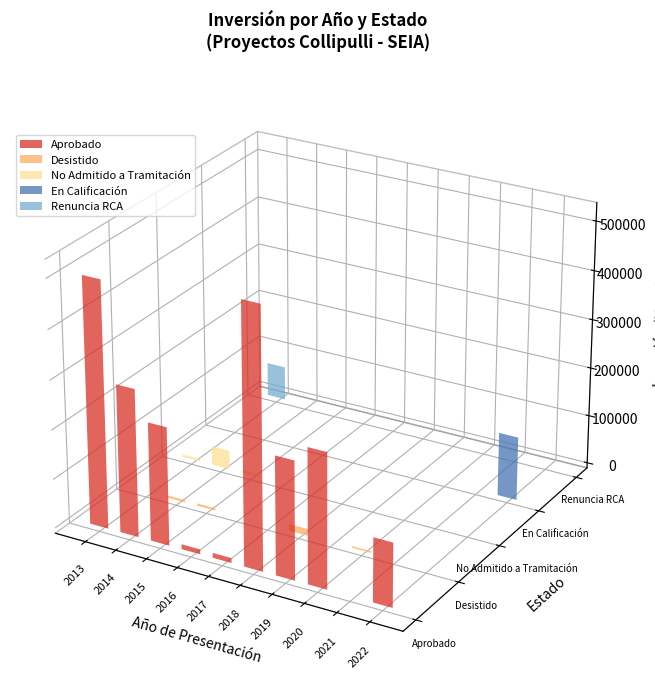

Is it true that En Calificación equals -43786 at 4?

False